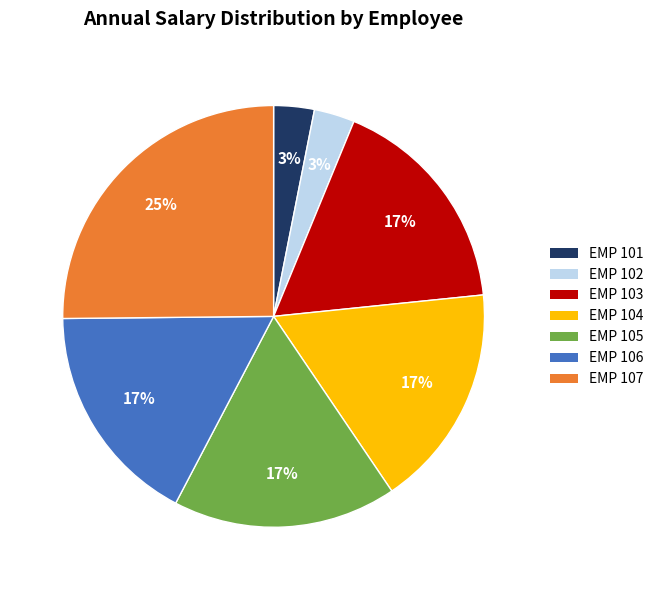

Which category has the biggest portion of the pie?

EMP 107